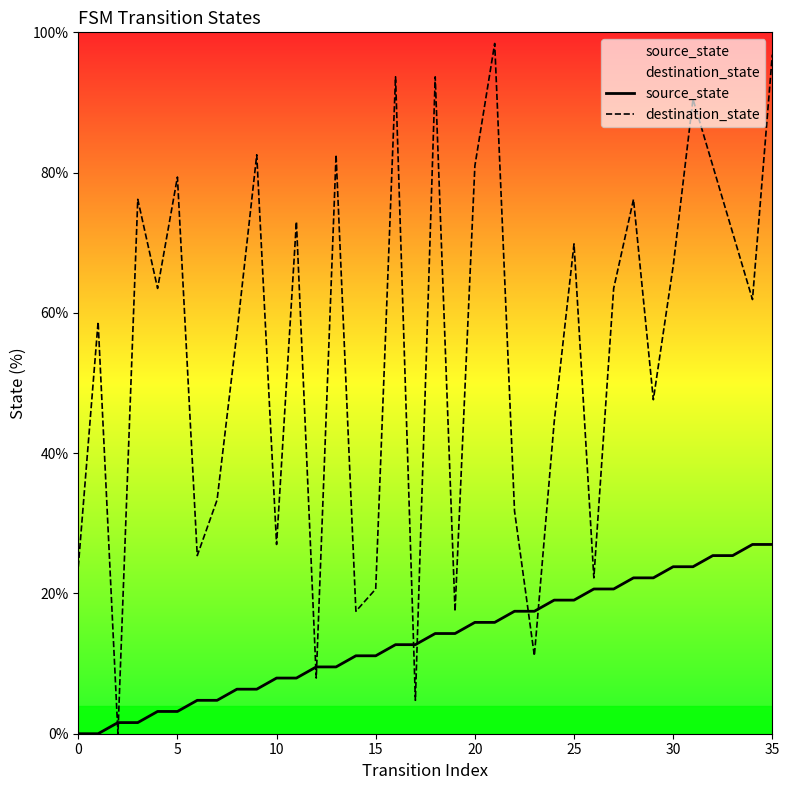

Which series has the largest total across all categories?

destination_state